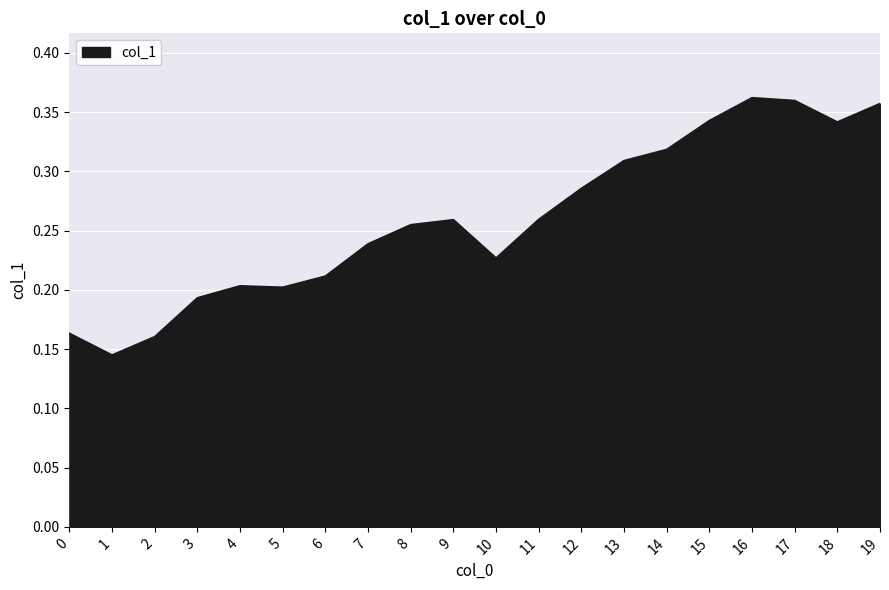

How many lines are shown in the chart?

1